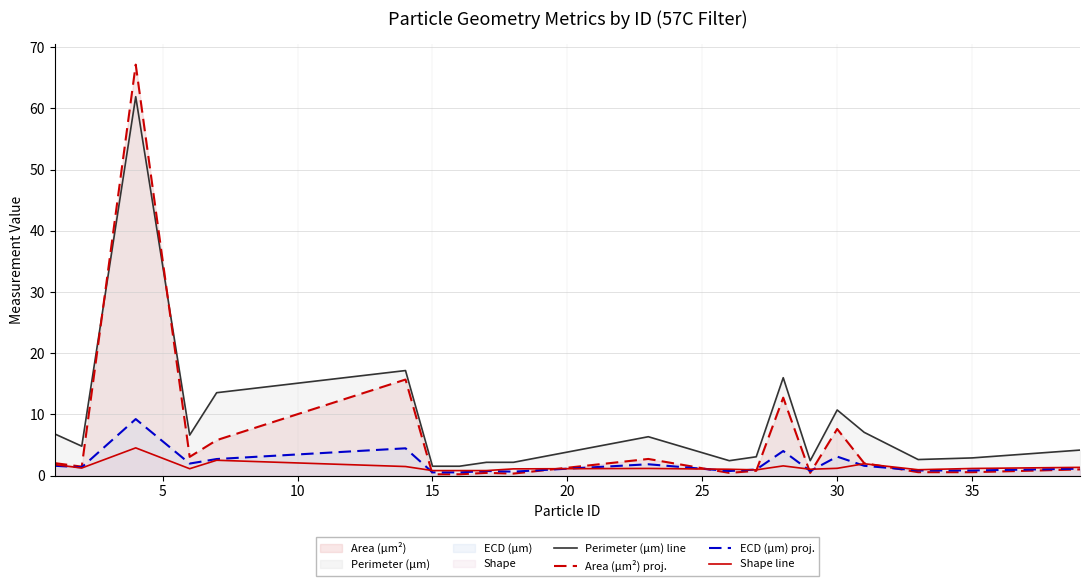

What is the sum of all Area (μm²) proj. values?

125.5